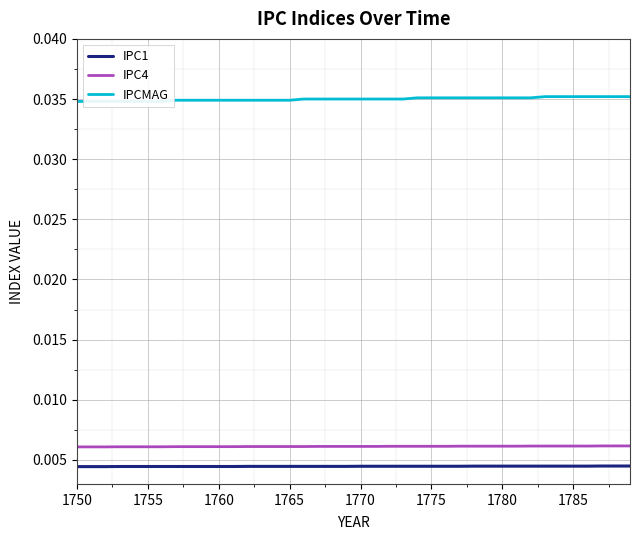

True or false: IPC4 and IPC1 intersect in this chart.

False